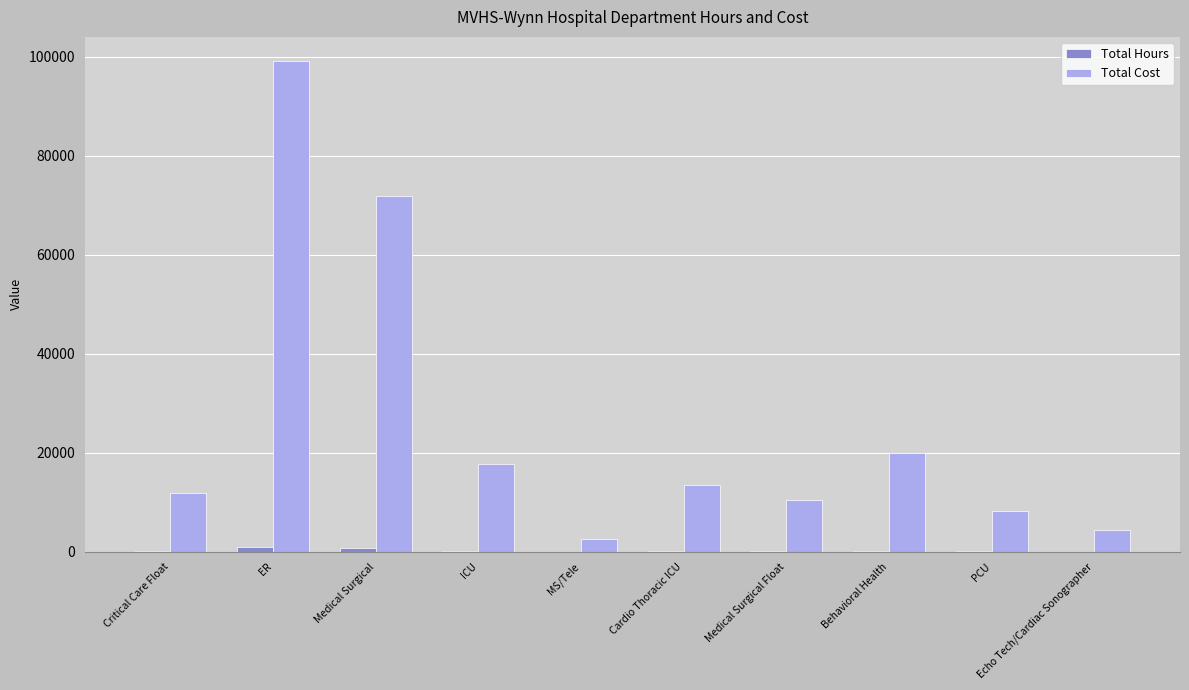

Which series has the largest total across all categories?

Total Cost